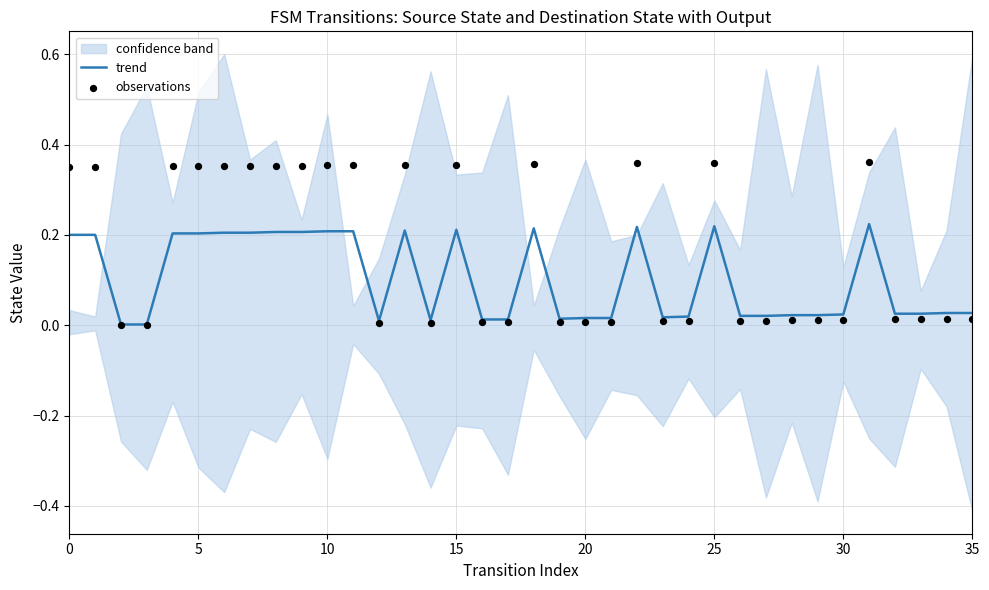

Which series has the largest Y range (max minus min)?

observations